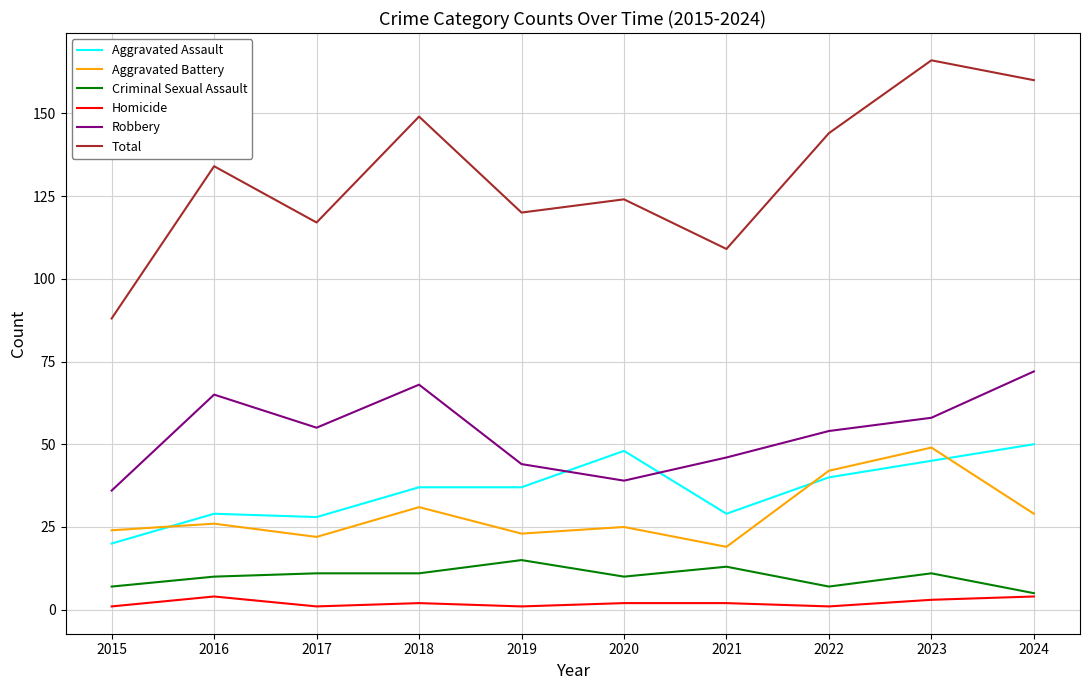

What is the spread (max minus min) of values at 2020?

122